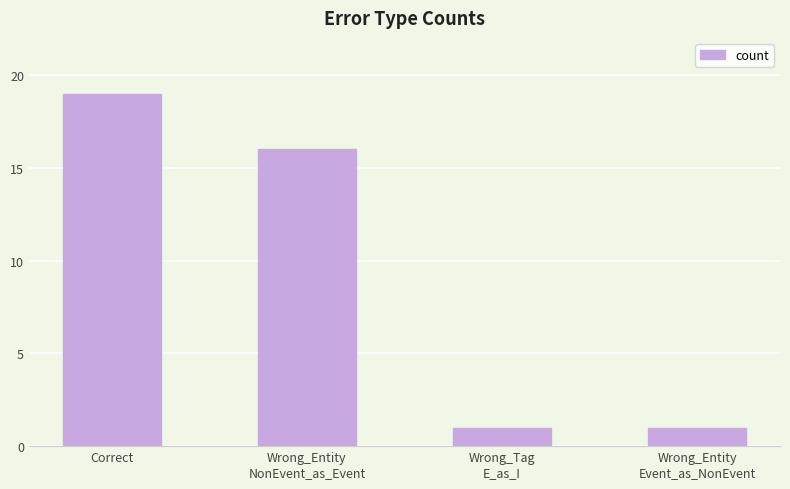

Where does the data first go above 16?

Correct